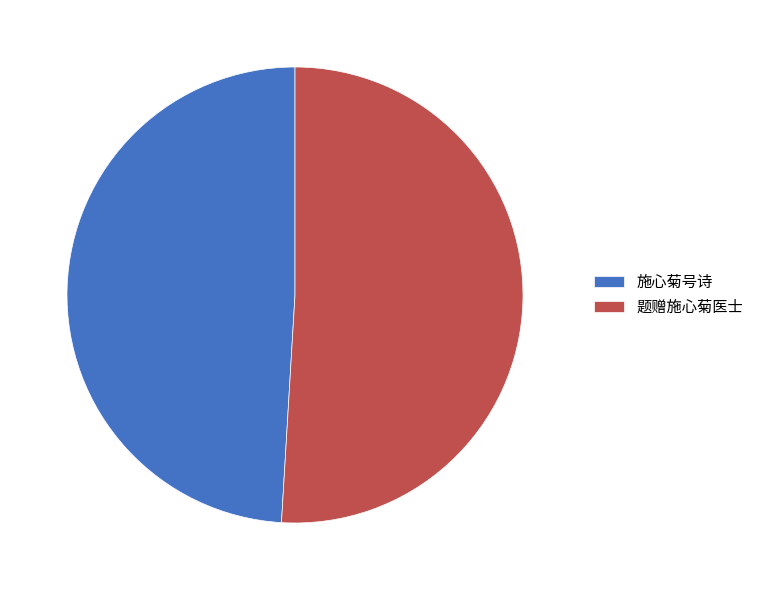

Which slice is the largest?

题赠施心菊医士